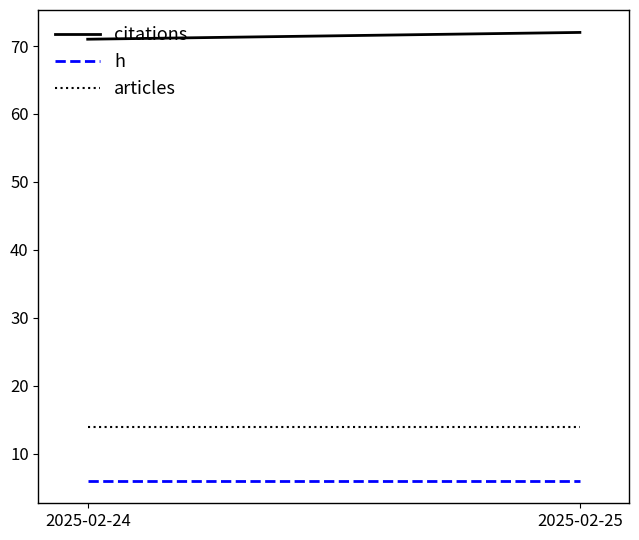

Read the h value at 2025-02-25.

6